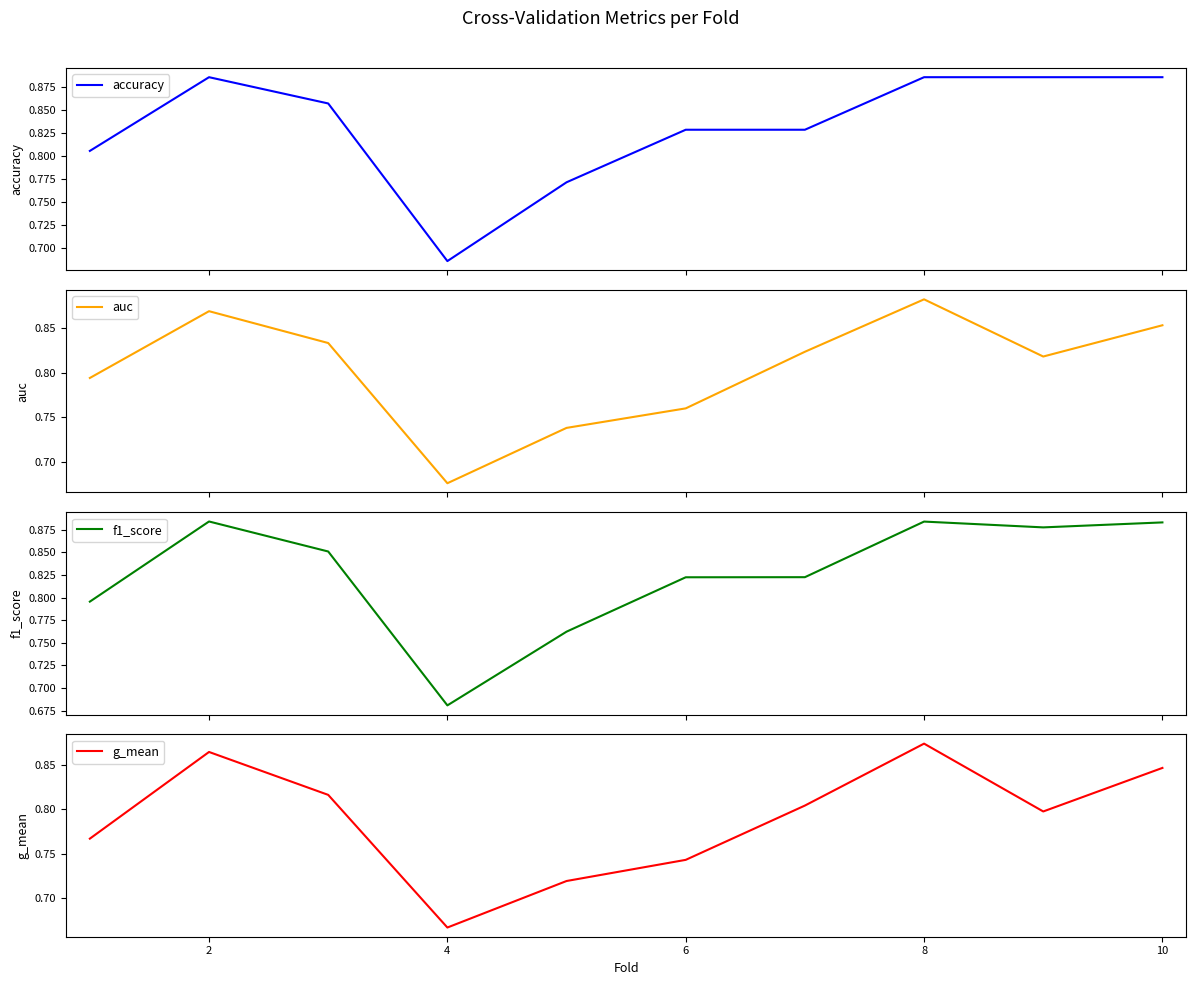

Where is g_mean nearest to the value 0?

4